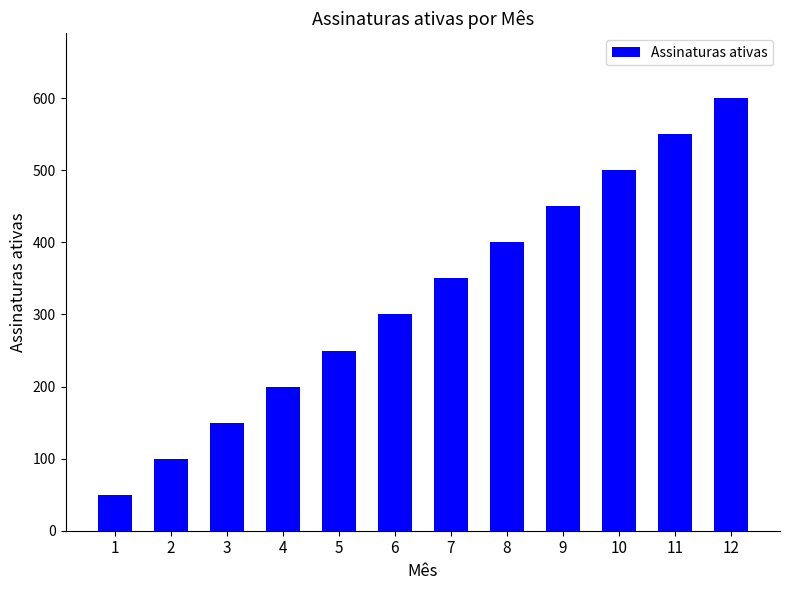

Which category has the lowest value across all series?

1